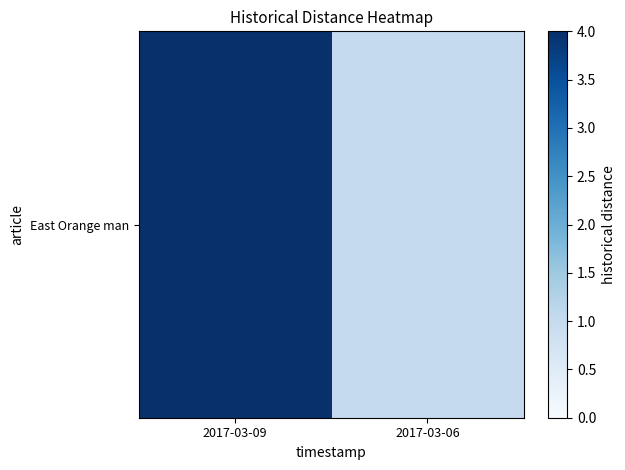

At which category does the chart reach its minimum across all series?

2017-03-06